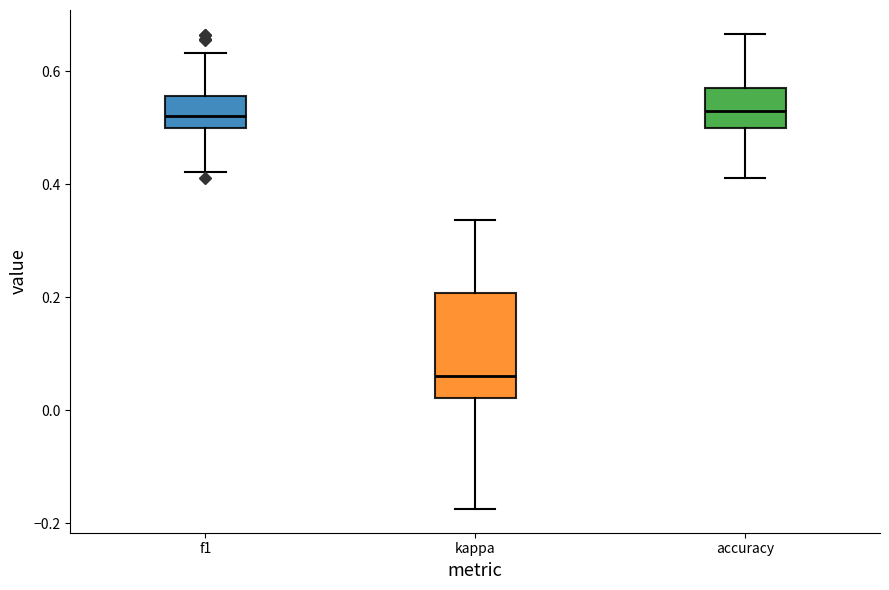

Reading left to right, read every box against the y-axis: the position of its median line, the range the box covers, and the ends of its whiskers. The values are not printed on the chart, so give them approximately, as read against the axis.

f1: median 0.52, box 0.50 to 0.56, whiskers 0.42 to 0.64
kappa: median 0.06, box 0.02 to 0.20, whiskers -0.18 to 0.34
accuracy: median 0.52, box 0.50 to 0.58, whiskers 0.42 to 0.66